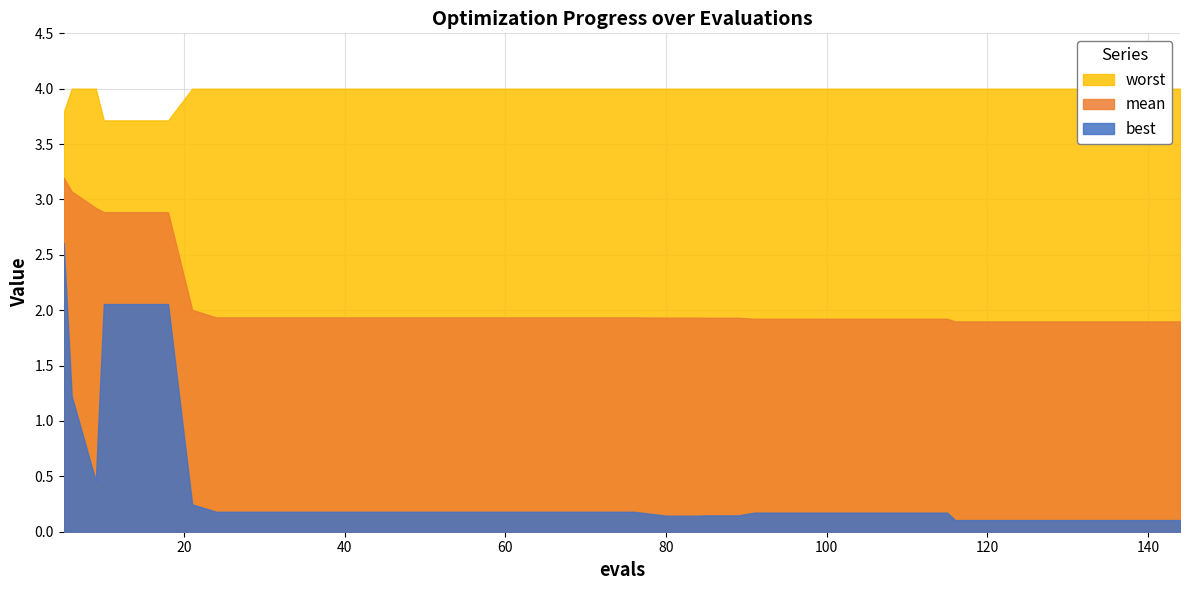

Which series changed the most between 56 and 115?

mean